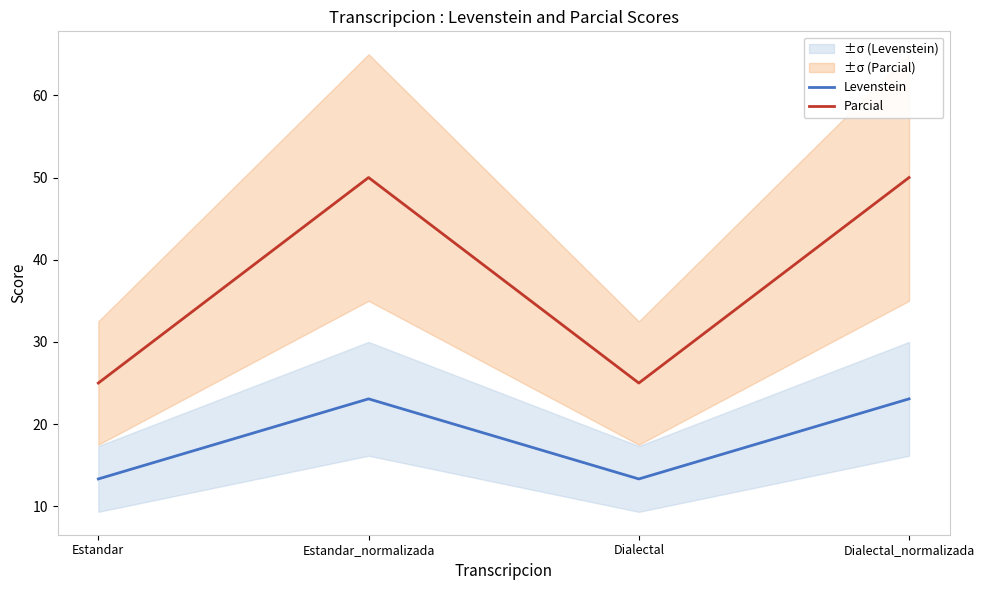

True or false: Levenstein and Parcial intersect in this chart.

False